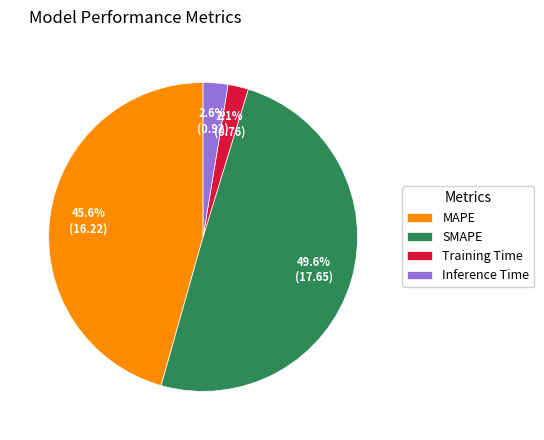

Which has a higher value, MAPE or Training Time?

MAPE